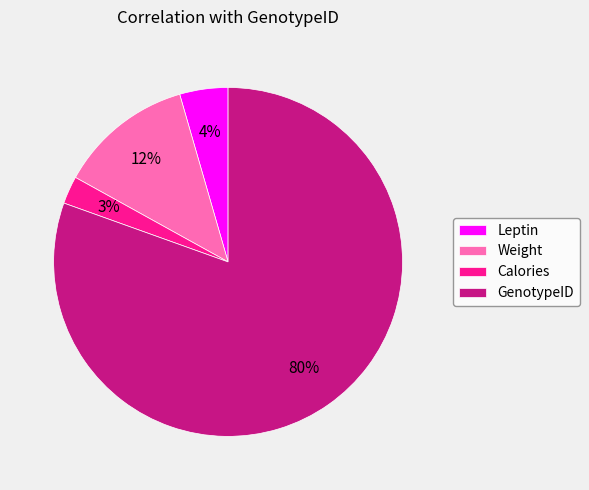

Rank the categories by value from lowest to highest.

Calories, Leptin, Weight, GenotypeID